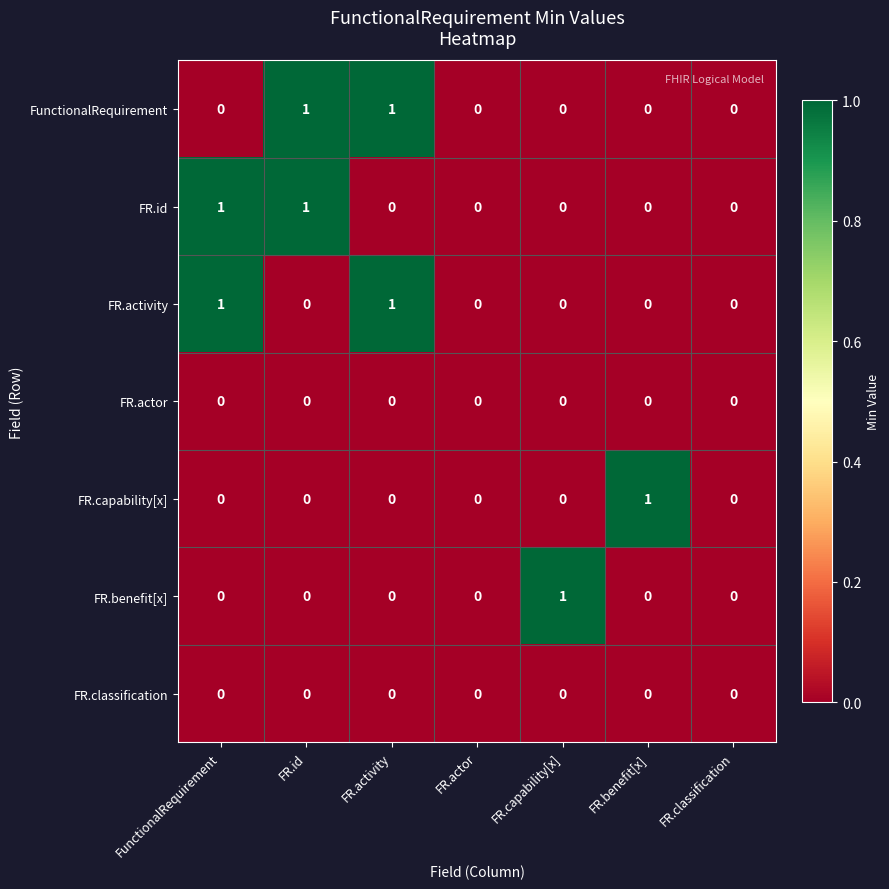

Is the value of FR.benefit[x] at FR.activity greater than the value of FR.activity at FR.activity?

No